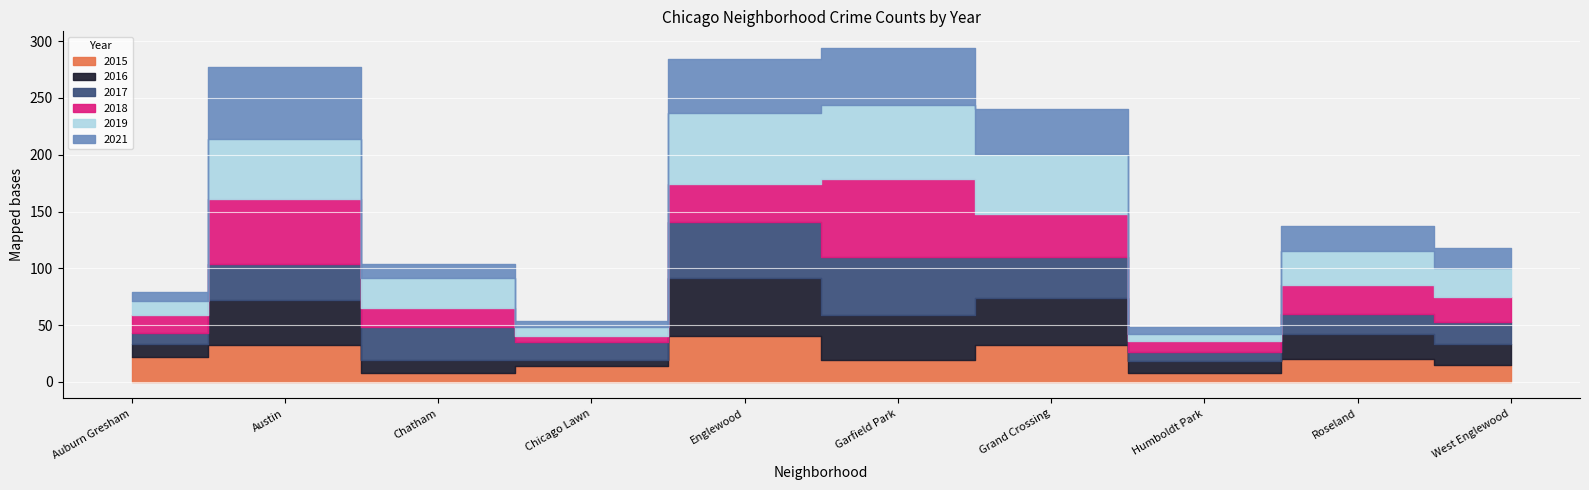

Is it true that 2017 equals 46 at Austin?

False